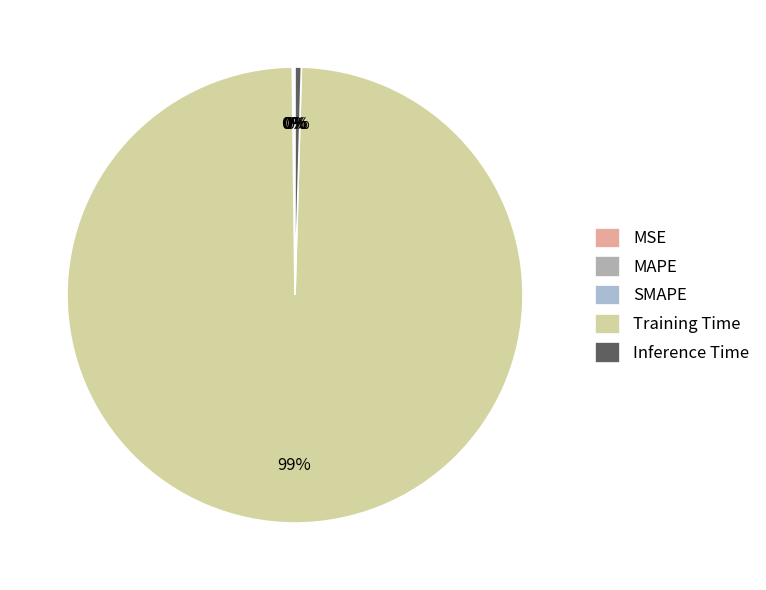

Count the number of slices in the pie.

5